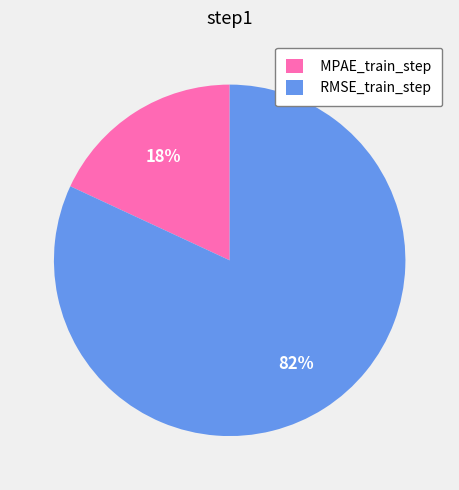

Count the number of slices in the pie.

2